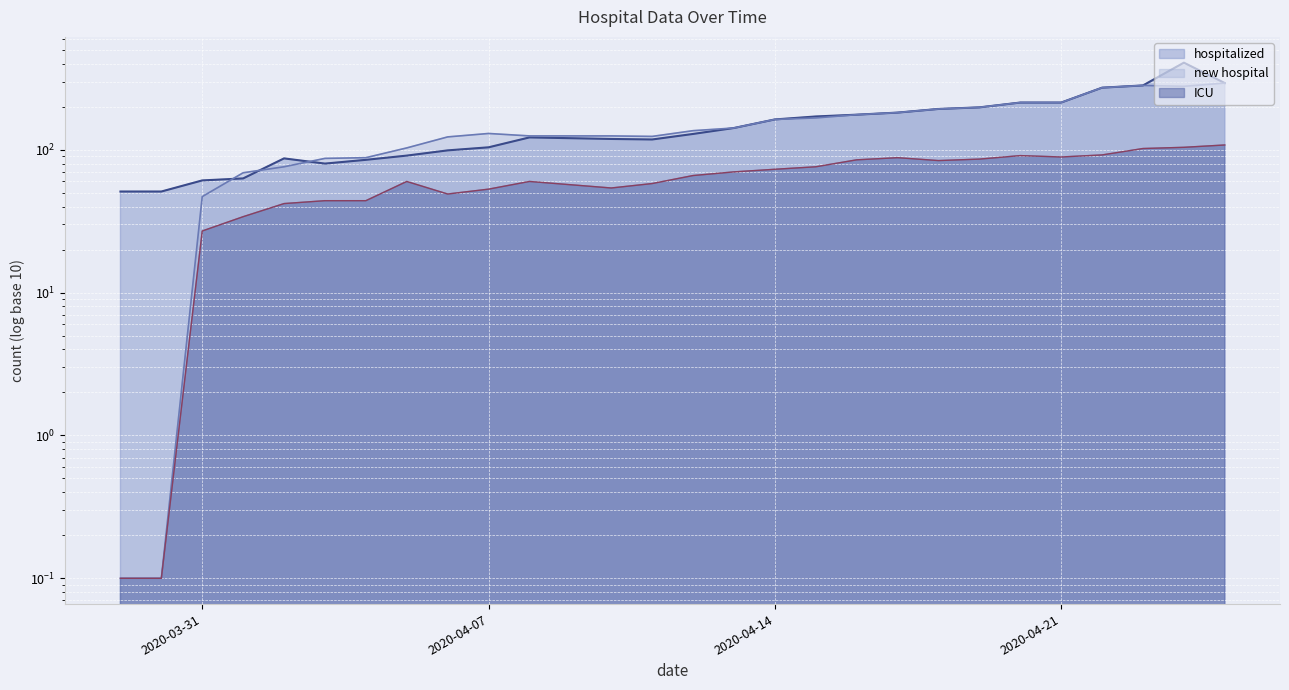

Reading left to right, what are all the values shown in this chart?

hospitalized: 2020-03-29=51.0	2020-03-30=51.0	2020-03-31=61.0	2020-04-01=63.0	2020-04-02=87.0	2020-04-03=80.0	2020-04-04=85.0	2020-04-05=91.0	2020-04-06=99.0	2020-04-07=104.0	2020-04-08=122.0	2020-04-10=119.0	2020-04-11=118.0	2020-04-12=129.0	2020-04-13=142.0	2020-04-14=163.0	2020-04-15=171.0	2020-04-16=176.0	2020-04-17=182.0	2020-04-18=193.0	2020-04-19=198.0	2020-04-20=214.0	2020-04-21=214.0	2020-04-22=272.0	2020-04-23=282.0	2020-04-24=407.0	2020-04-25=293.0
new hospital: 2020-03-29=0.1	2020-03-30=0.1	2020-03-31=47.0	2020-04-01=69.0	2020-04-02=76.0	2020-04-03=87.0	2020-04-04=88.0	2020-04-05=103.0	2020-04-06=123.0	2020-04-07=130.0	2020-04-08=125.0	2020-04-10=125.0	2020-04-11=124.0	2020-04-12=136.0	2020-04-13=142.0	2020-04-14=163.0	2020-04-15=167.0	2020-04-16=176.0	2020-04-17=182.0	2020-04-18=193.0	2020-04-19=198.0	2020-04-20=214.0	2020-04-21=214.0	2020-04-22=272.0	2020-04-23=282.0	2020-04-24=278.0	2020-04-25=293.0
ICU: 2020-03-29=0.1	2020-03-30=0.1	2020-03-31=27.0	2020-04-01=34.0	2020-04-02=42.0	2020-04-03=44.0	2020-04-04=44.0	2020-04-05=60.0	2020-04-06=49.0	2020-04-07=53.0	2020-04-08=60.0	2020-04-10=54.0	2020-04-11=58.0	2020-04-12=66.0	2020-04-13=70.0	2020-04-14=73.0	2020-04-15=76.0	2020-04-16=85.0	2020-04-17=88.0	2020-04-18=84.0	2020-04-19=86.0	2020-04-20=91.0	2020-04-21=89.0	2020-04-22=92.0	2020-04-23=102.0	2020-04-24=104.0	2020-04-25=108.0